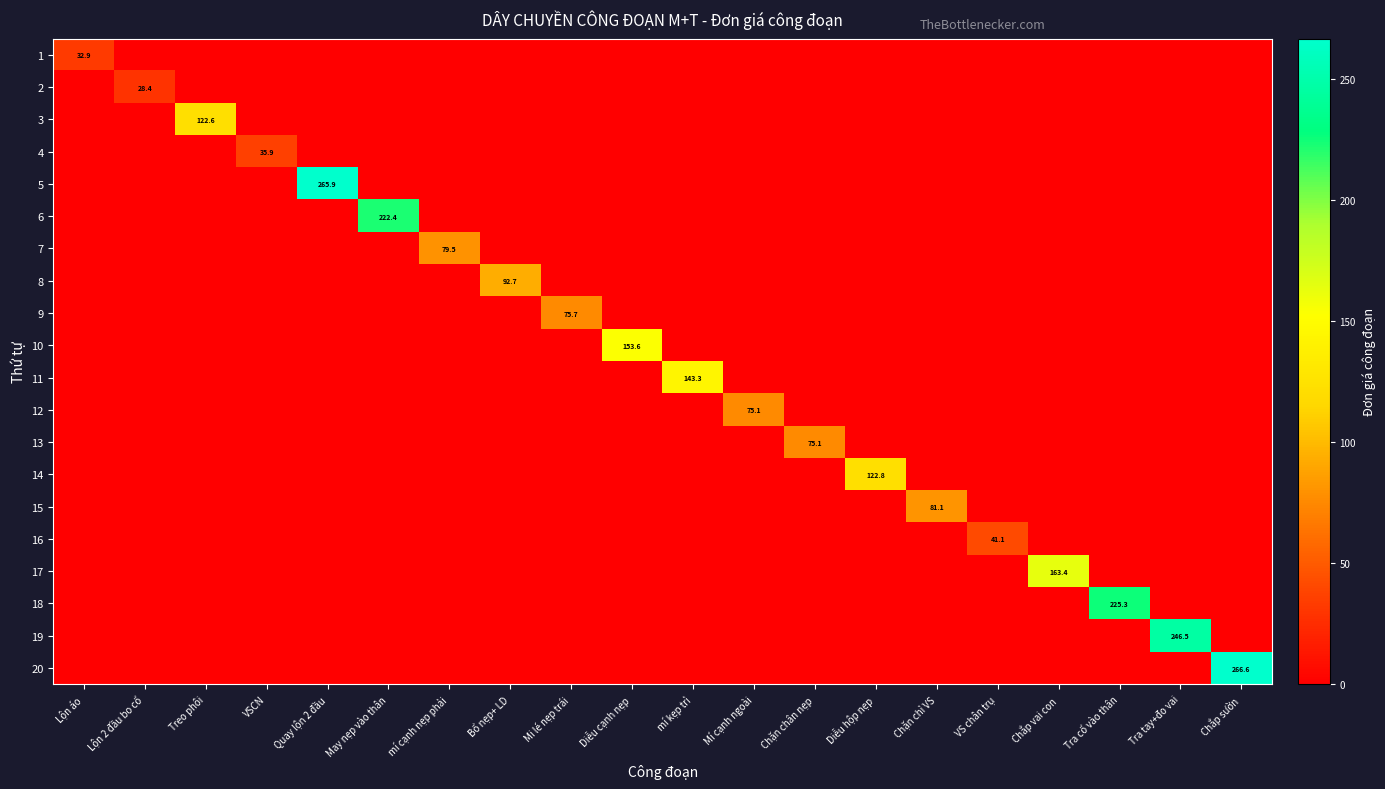

Rank the series at Chắp vai con from highest to lowest value.

17, 1, 2, 3, 4, 5, 6, 7, 8, 9, 10, 11, 12, 13, 14, 15, 16, 18, 19, 20